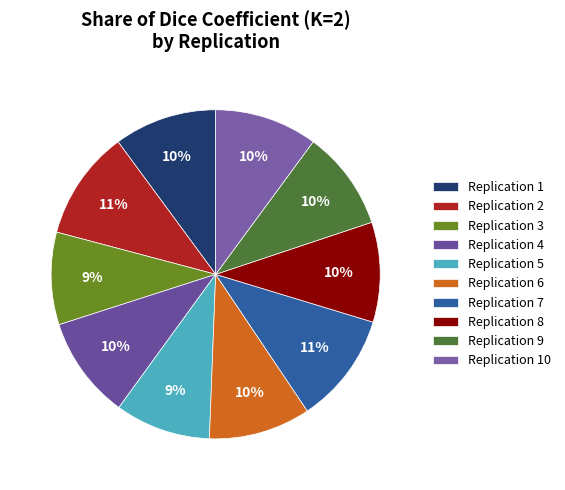

What is the smallest slice in the pie chart?

Replication 3